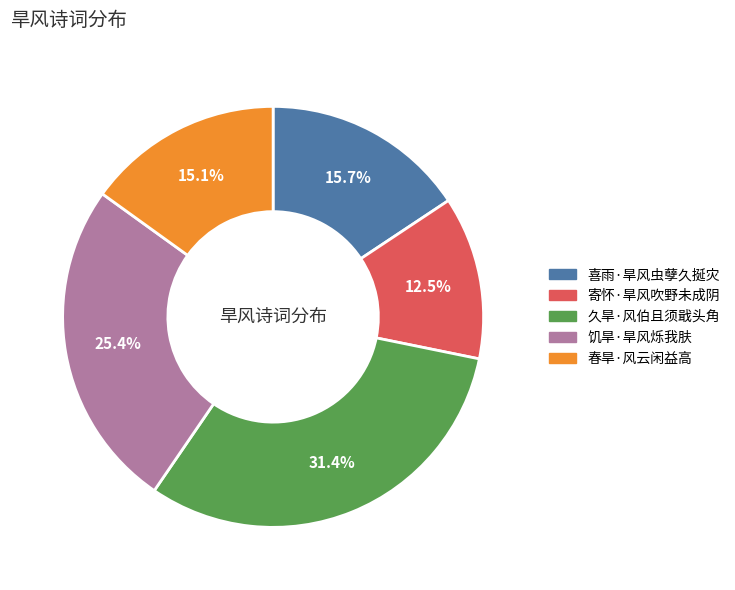

Count the number of slices in the pie.

5